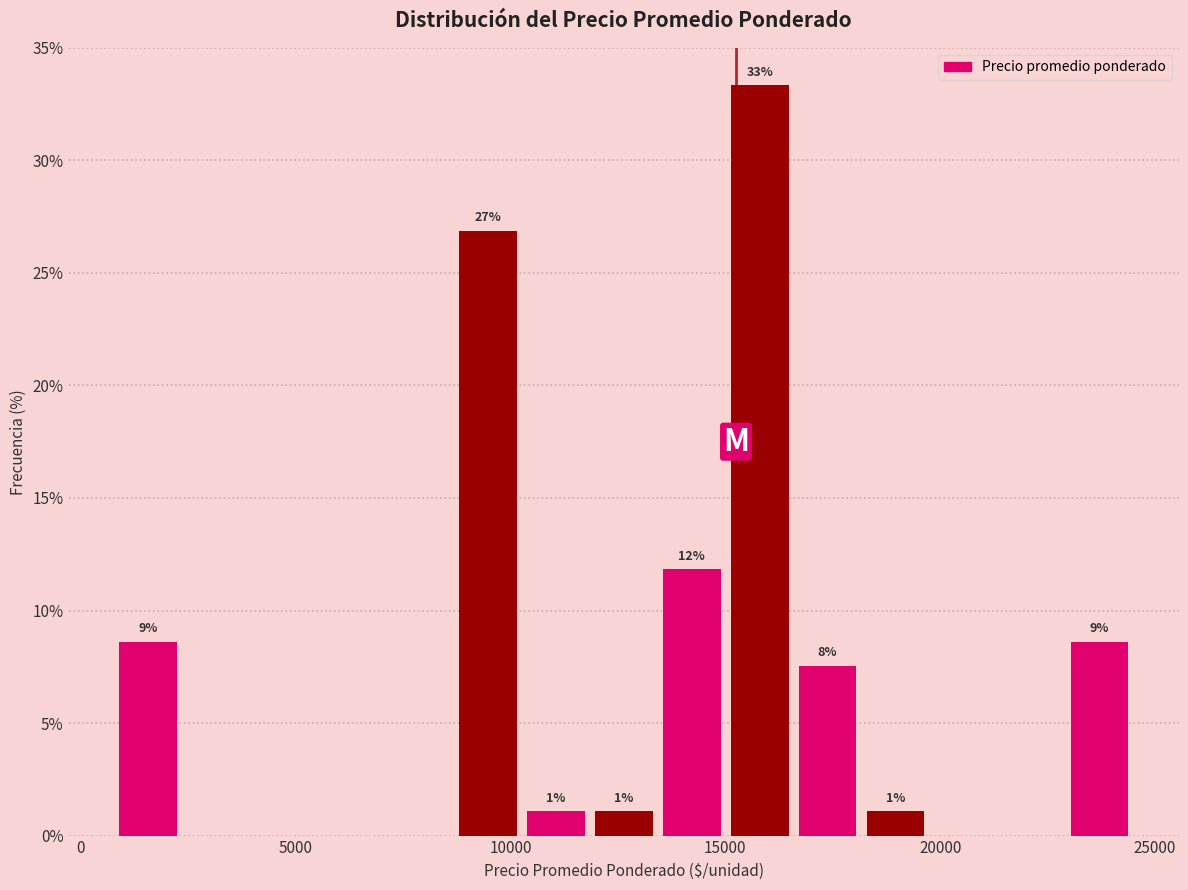

Around what value on the x-axis is the tallest bar? Give the approximate position of its centre, as read against the axis.

16000